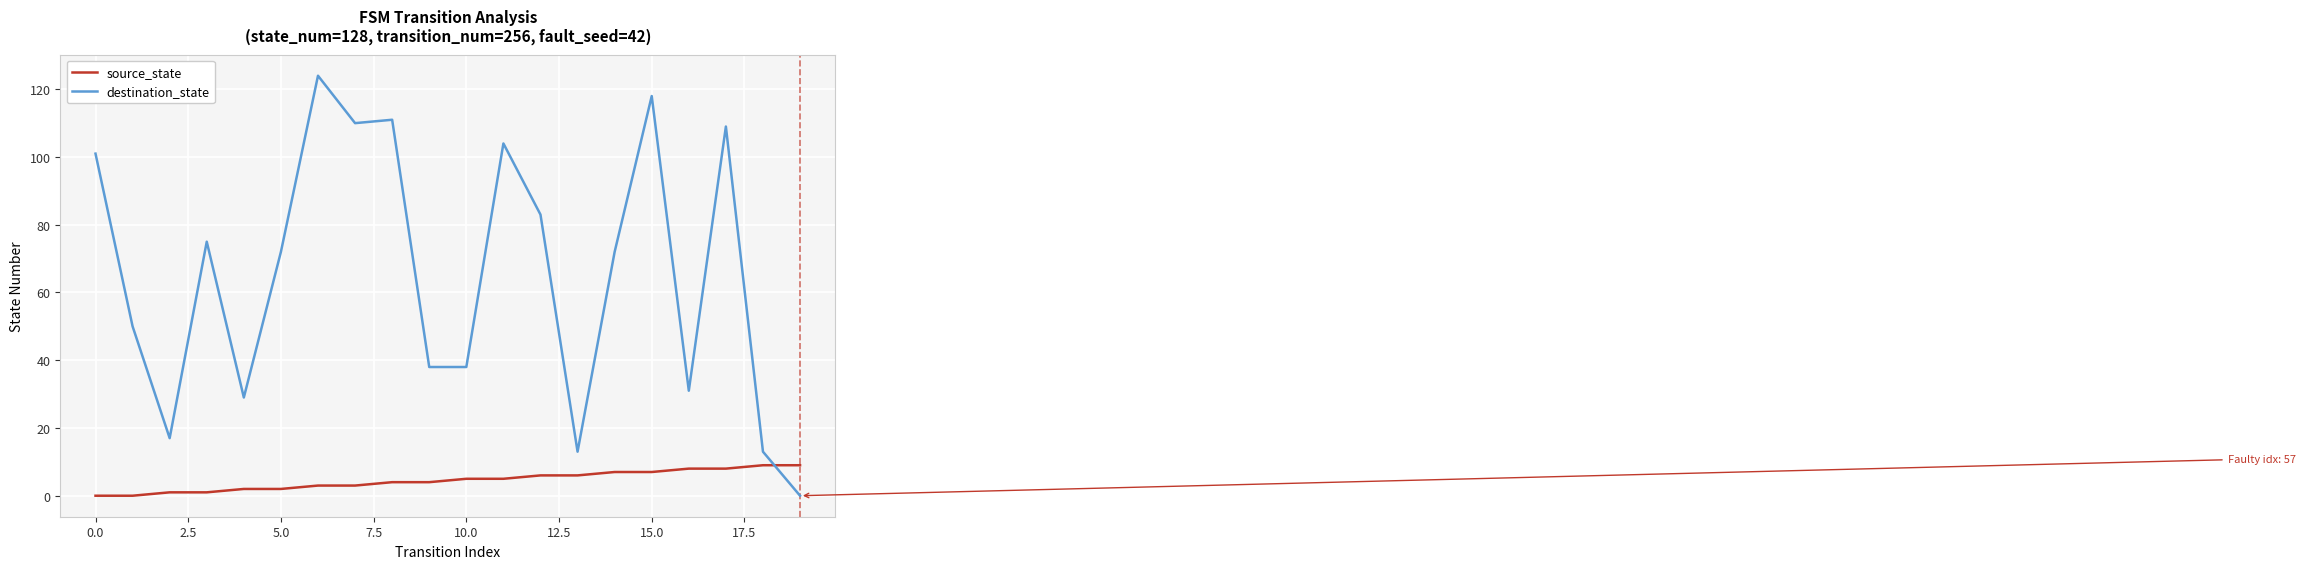

Rank the series by their maximum value, from lowest to highest.

source_state, destination_state